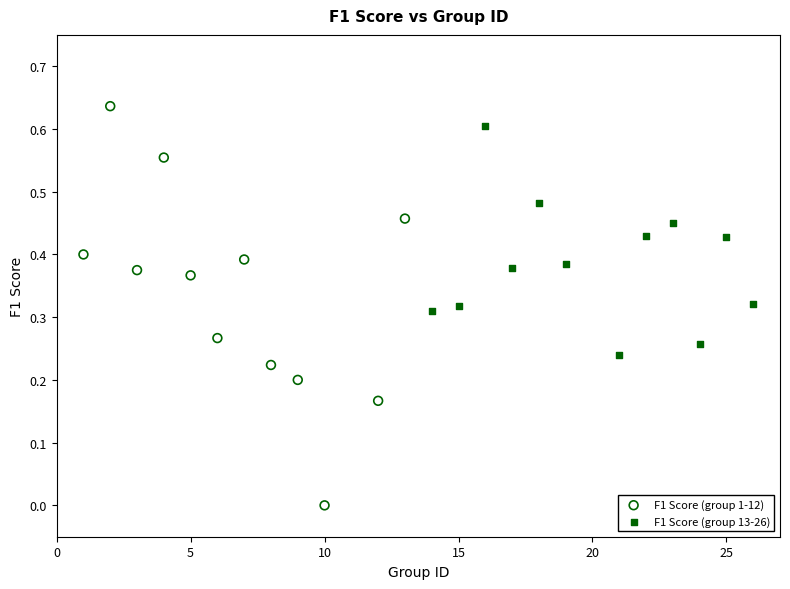

Which series contains the lowest Y value?

F1 Score (group 1-12)